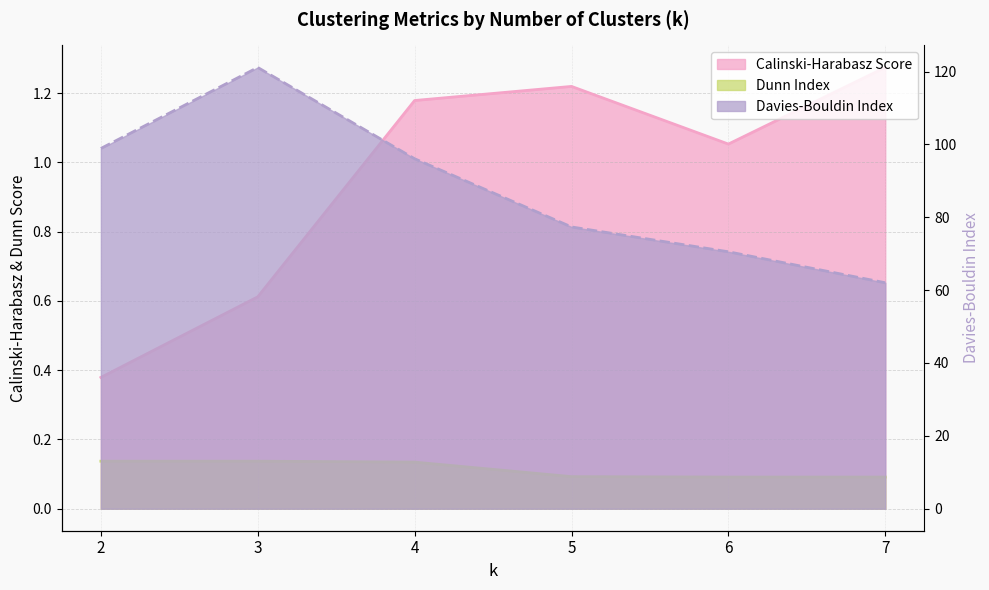

Which series changed the most between 3 and 6?

Davies-Bouldin Index